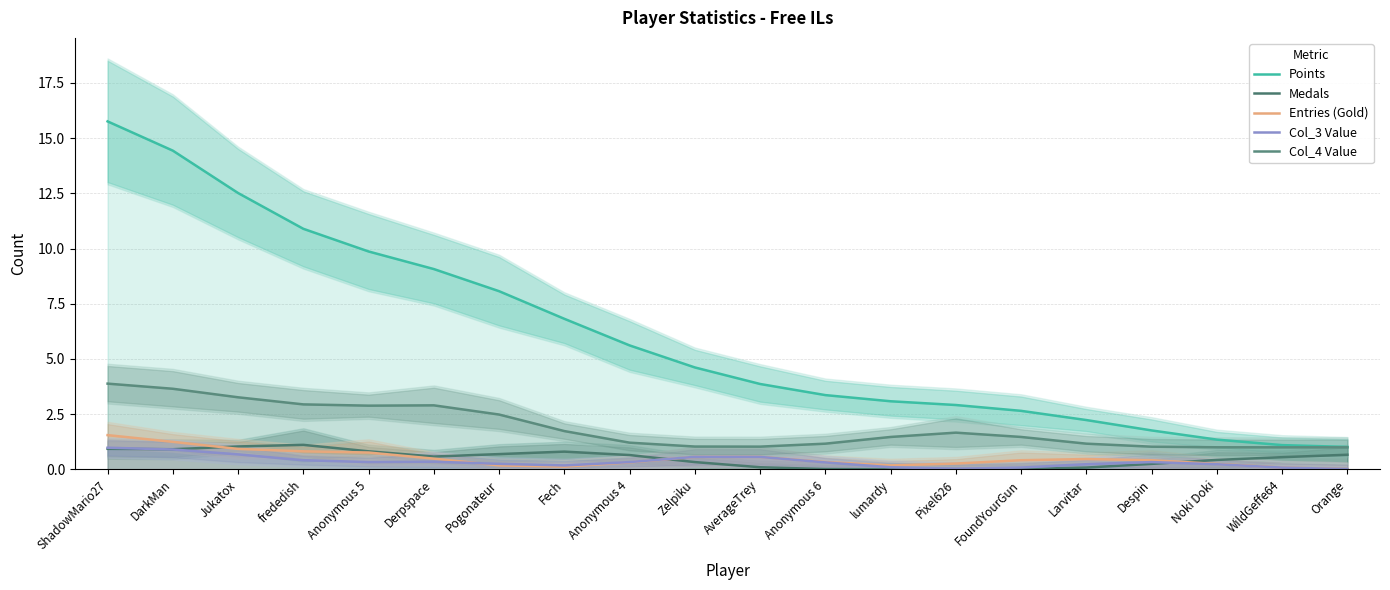

The Points series shows 1.3 at Noki Doki. True or false?

True